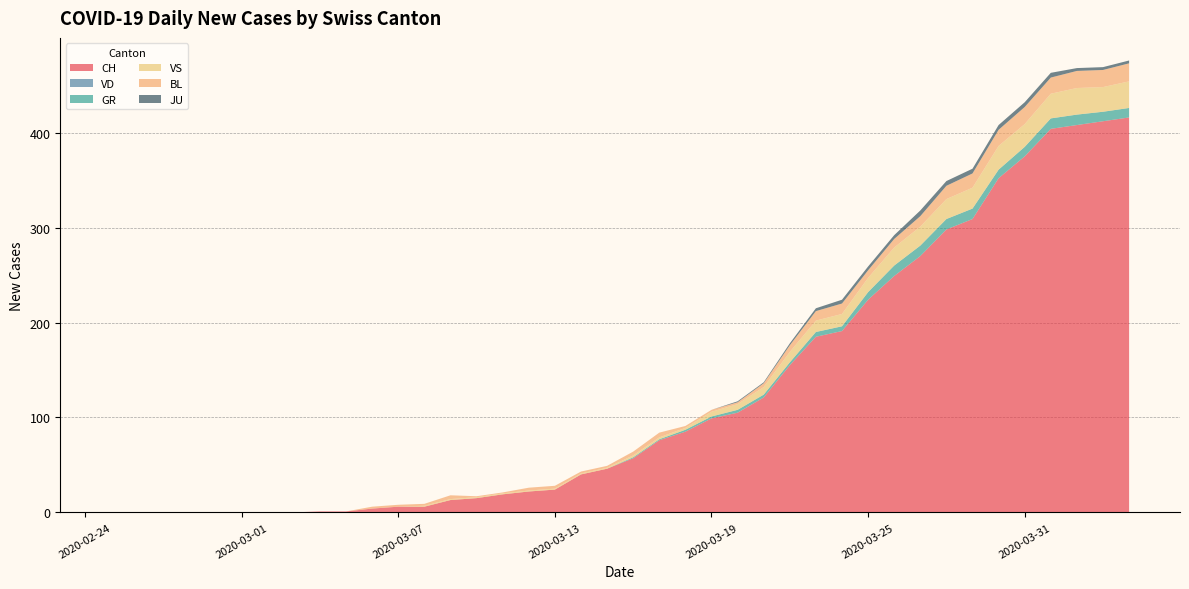

Reading left to right, transcribe all the data shown in this chart.

CH: 0	0	0	0	0	0	0	0	1	1	4	6	6	13	15	19	22	24	40	46	57	76	85	99	105	121	155	185	191	224	249	270	298	309	352	375	404	408	412	416
VD: 0	0	0	0	0	0	0	0	0	0	0	0	0	0	0	0	0	0	0	0	0	0	0	0	0	0	0	0	0	0	0	0	0	0	0	0	0	0	0	0
GR: 0	0	0	0	0	0	0	0	0	0	0	0	0	0	0	0	0	0	0	0	1	1	2	2	3	3	3	5	5	8	11	11	11	11	9	10	11	11	10	10
VS: 0	0	0	0	0	0	0	0	0	0	0	0	1	1	1	1	1	1	1	1	2	2	2	5	6	8	11	12	13	15	19	20	21	22	25	24	26	28	26	28
BL: 0	0	0	0	0	0	0	0	0	0	2	2	2	4	1	1	3	3	2	2	4	5	2	2	2	4	7	10	11	8	9	11	14	15	17	18	17	18	18	19
JU: 0	0	0	0	0	0	0	0	0	0	0	0	0	0	0	0	0	0	0	0	0	0	0	0	1	1	2	3	4	4	4	6	5	5	5	5	5	3	3	3